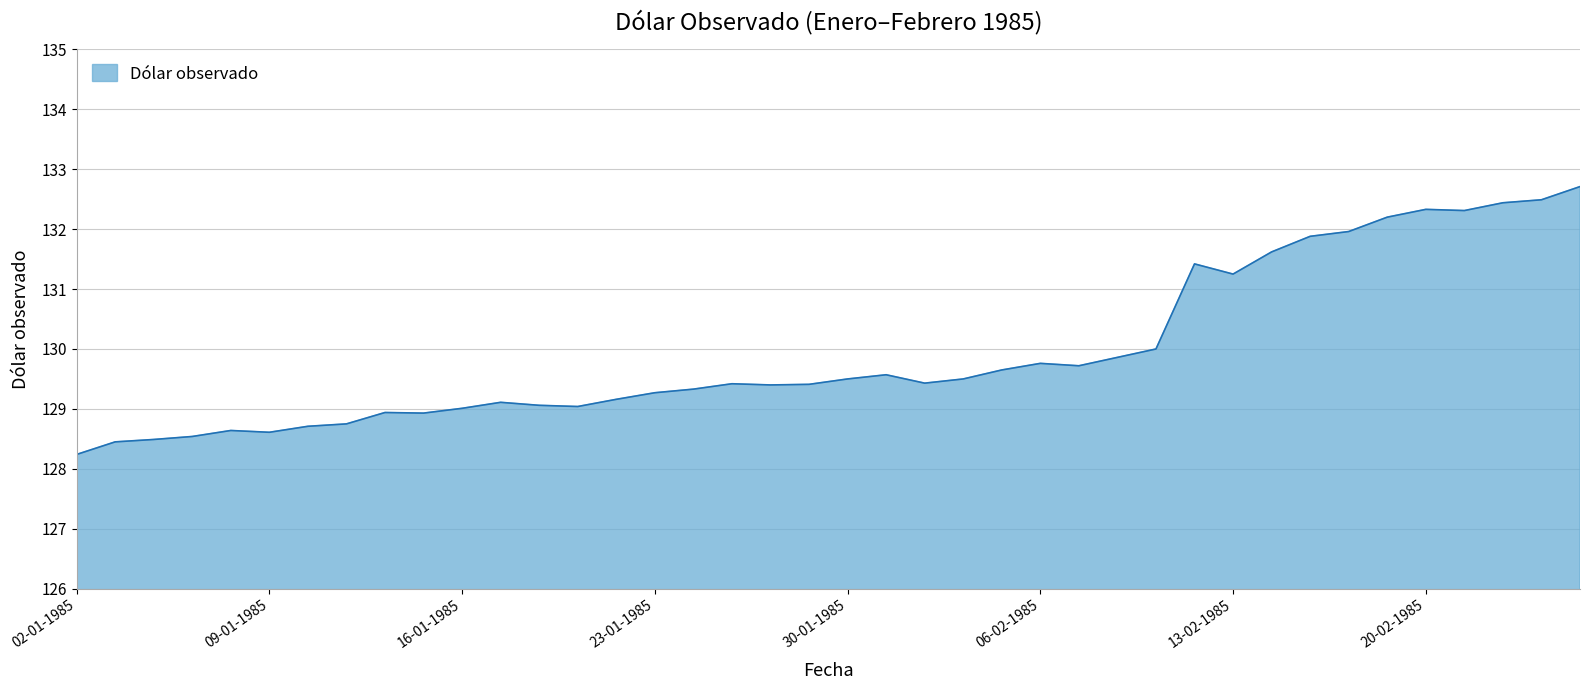

What is the smallest value displayed?

128.2